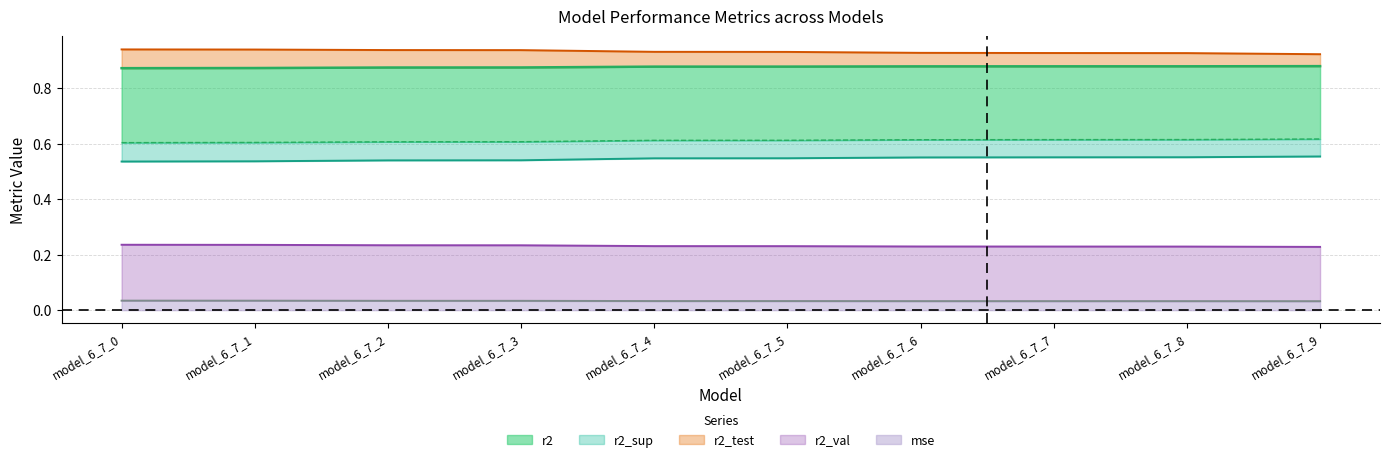

What is the total value across all series at model_6_7_2?

3.2